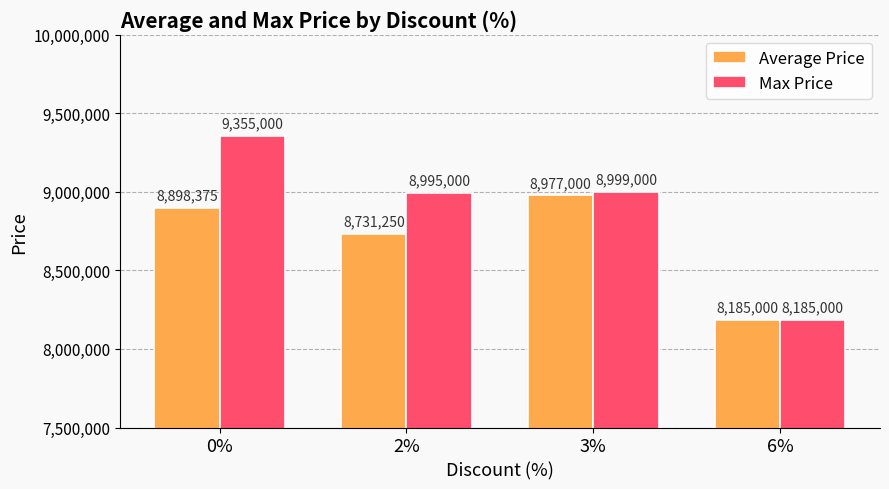

The Max Price series shows 4019226 at 6%. True or false?

False